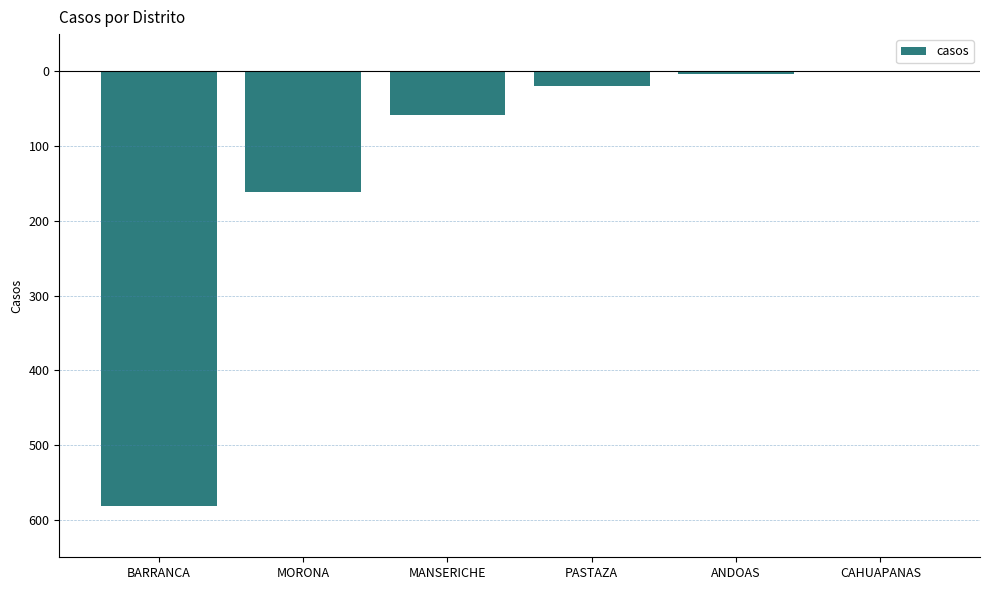

What is the label of the 6th bar from the right?

BARRANCA